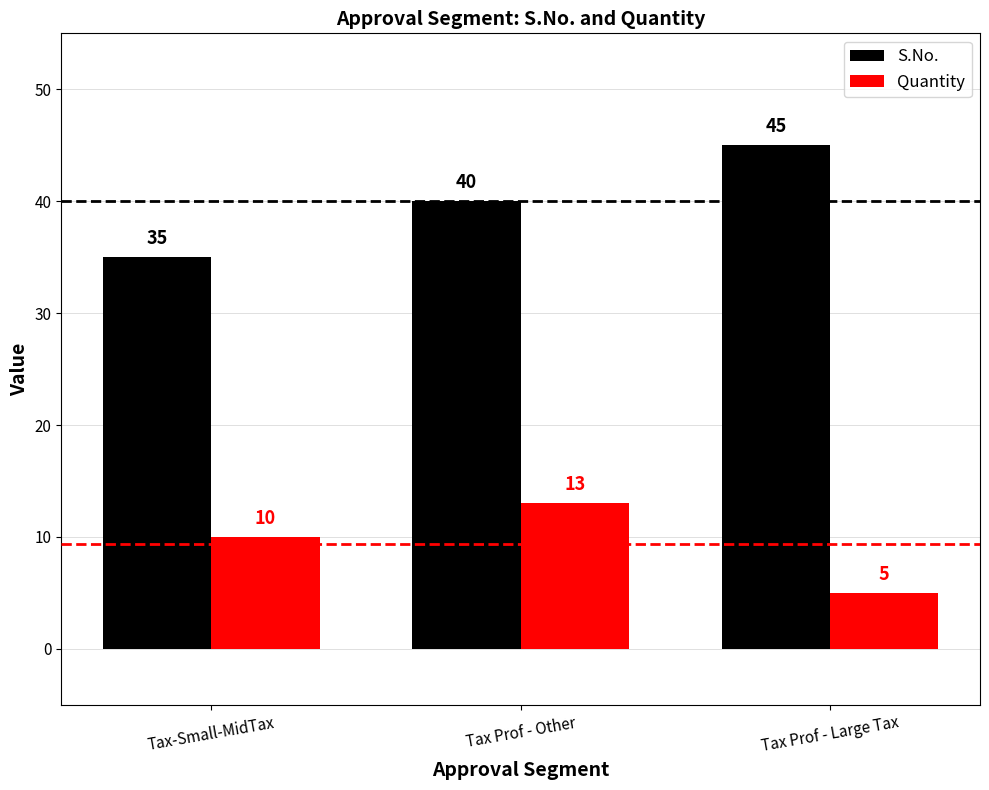

What is the sum of the Quantity values at Tax Prof - Large Tax and Tax-Small-MidTax?

15